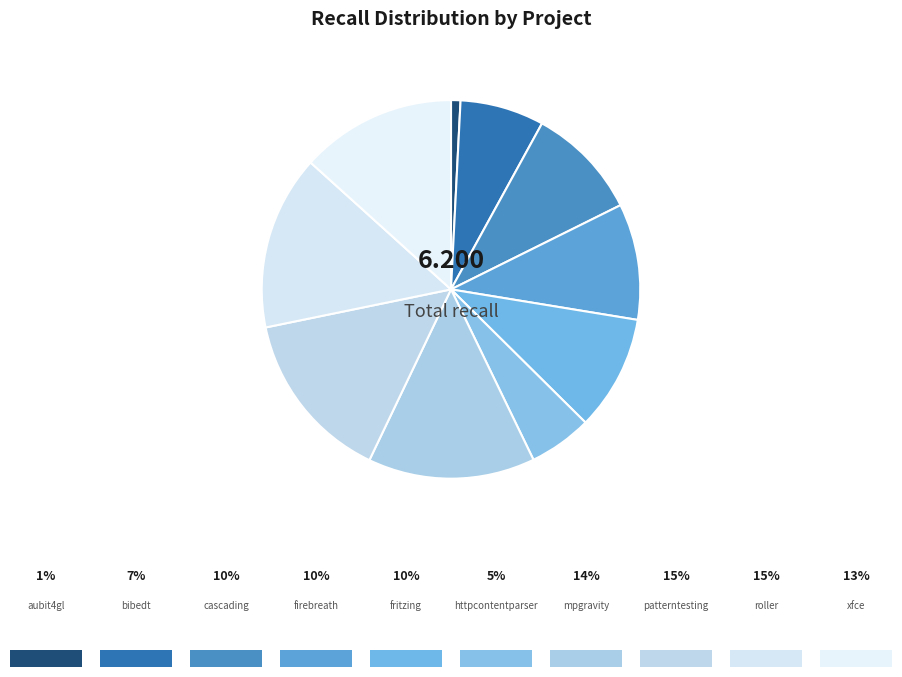

How many segments does this pie chart have?

10